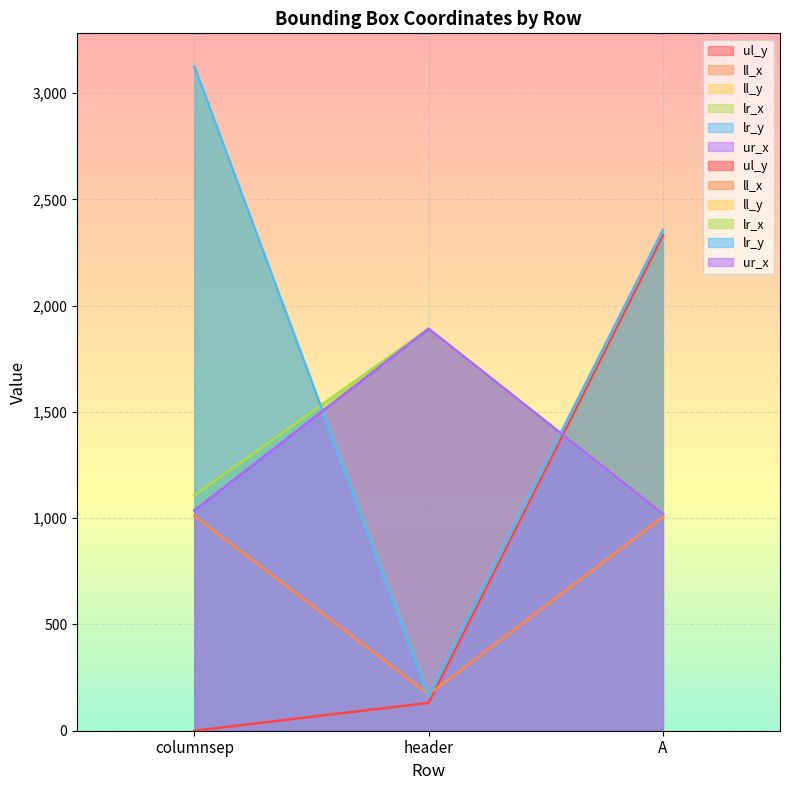

Reading left to right, list all the values displayed in this chart.

ul_y: 0	131	2331
ll_x: 1011	171	1006
ll_y: 3125	164	2355
lr_x: 1107	1891	1020
lr_y: 3125	164	2355
ur_x: 1036	1891	1020